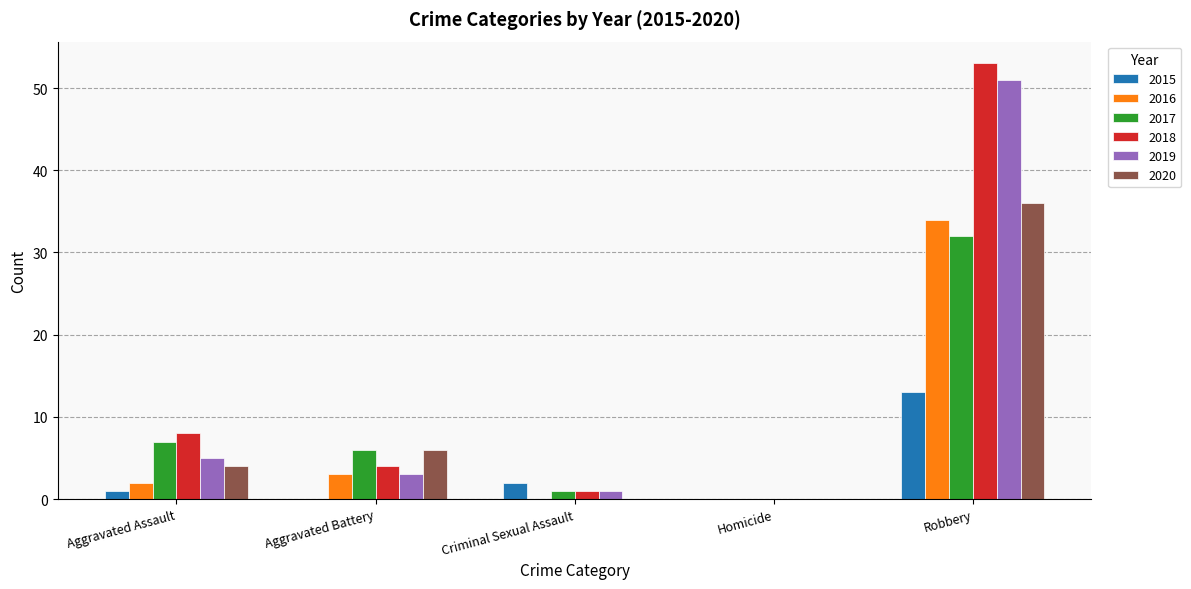

At which category does the chart reach its peak across all series?

Robbery